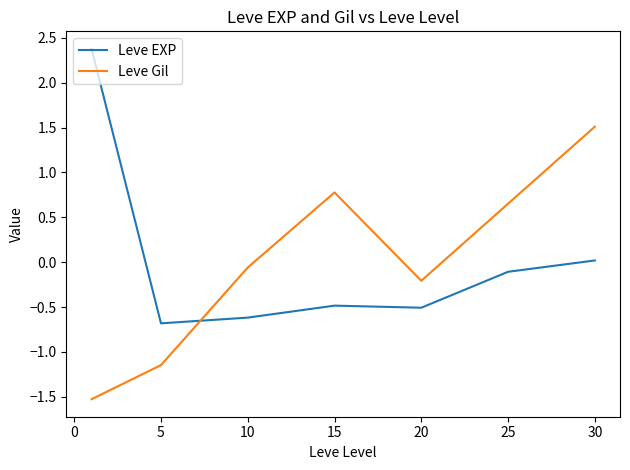

Rank the series by their maximum value, from highest to lowest.

Leve EXP, Leve Gil